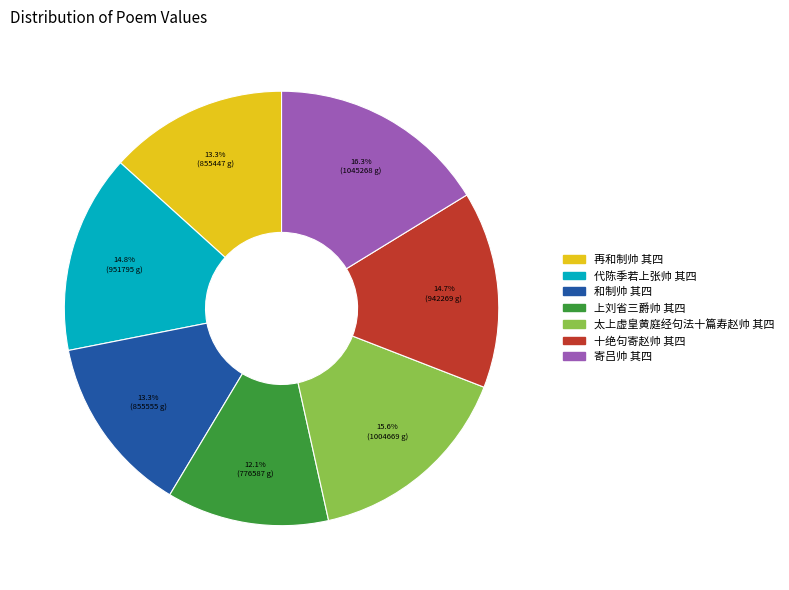

What is the smallest slice in the pie chart?

上刘省三爵帅 其四